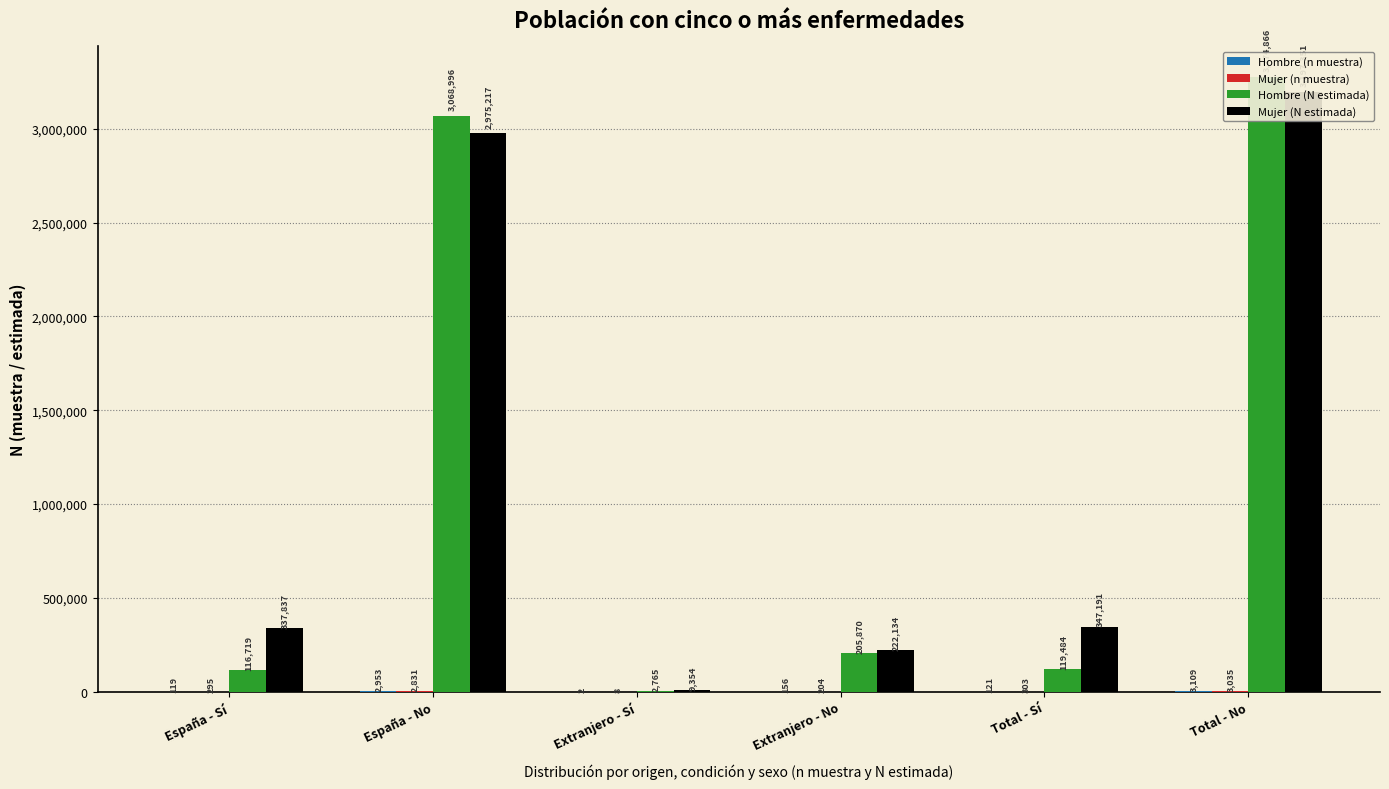

What is the difference between the maximum and minimum values in the Hombre (n muestra) series?

3107